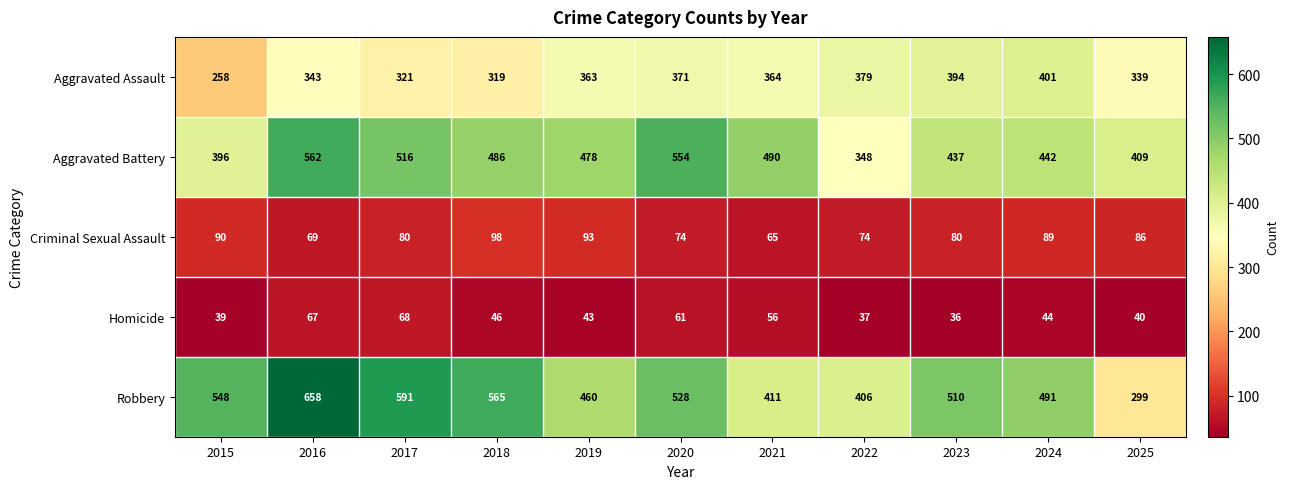

Count the number of categories in the chart.

11